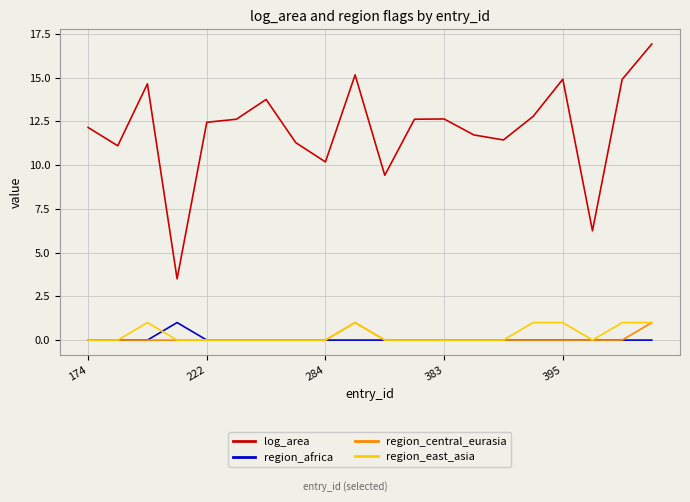

True or false: region_central_eurasia and log_area intersect in this chart.

False